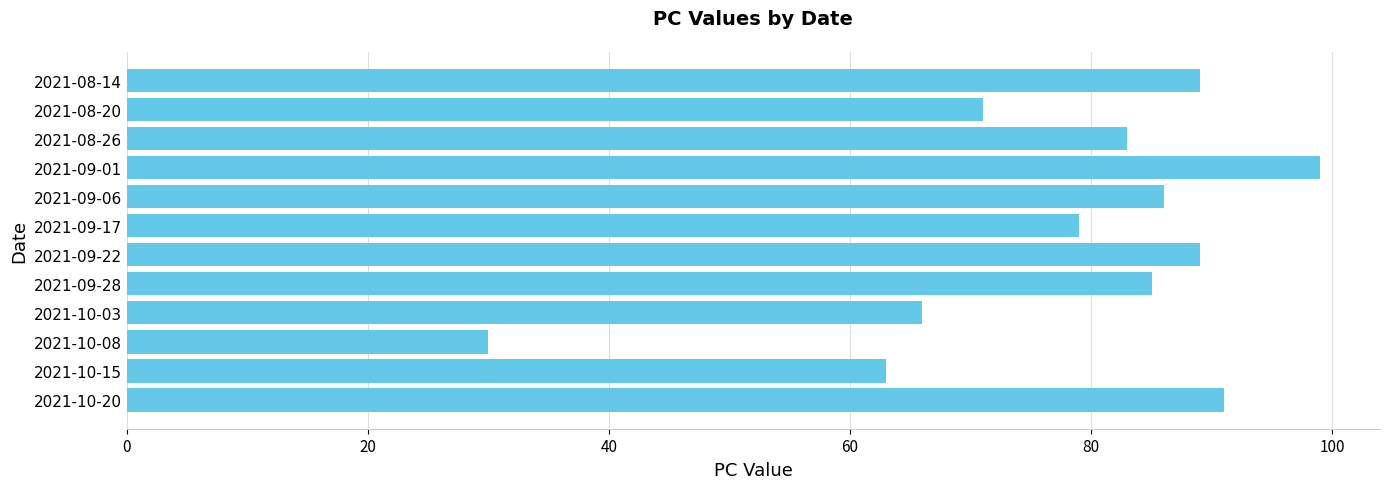

Reading bottom to top, what are all the values shown in this chart?

91	63	30	66	85	89	79	86	99	83	71	89